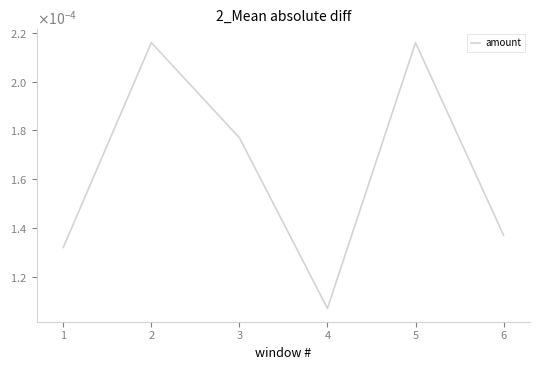

Rank the categories by value from lowest to highest.

4, 1, 6, 3, 2, 5